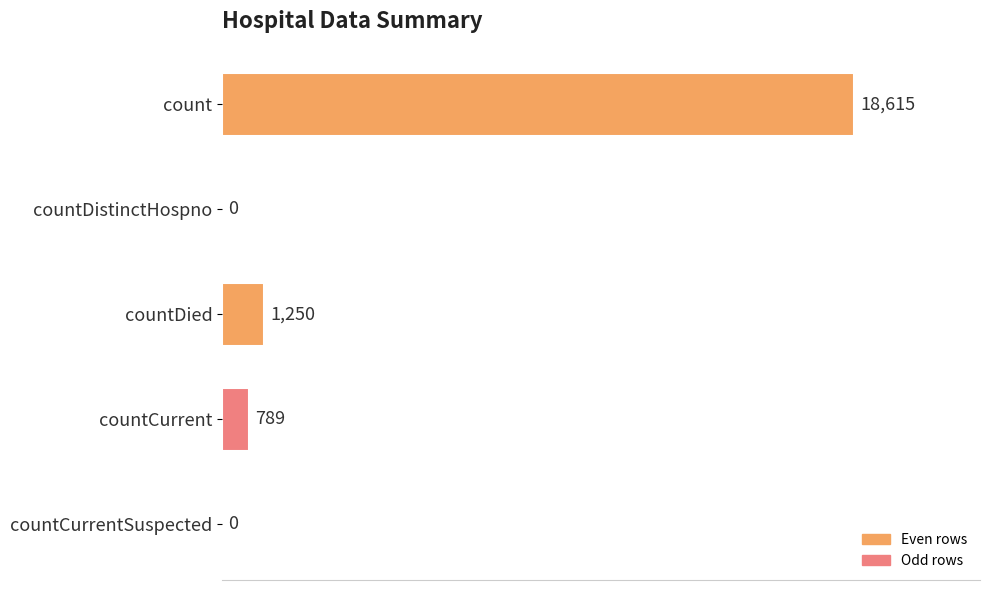

How many distinct data groups are displayed?

1